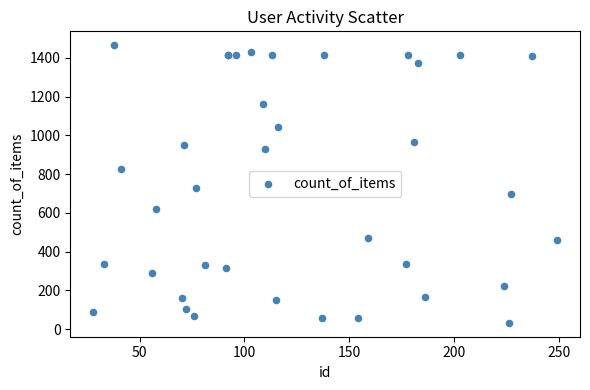

What Y value in the scatter plot is closest to 749?

728